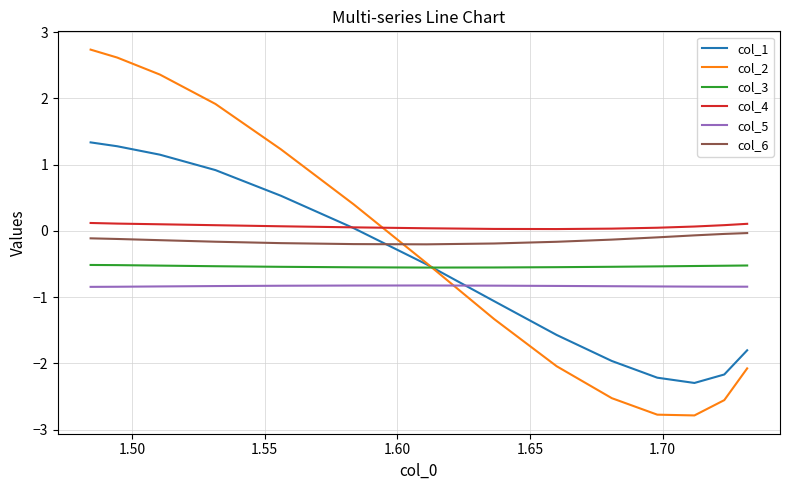

Is this an area chart (filled region under the line)?

No